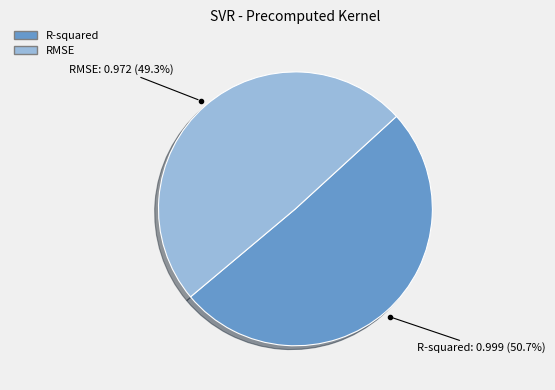

Is there a majority slice in this chart?

Yes